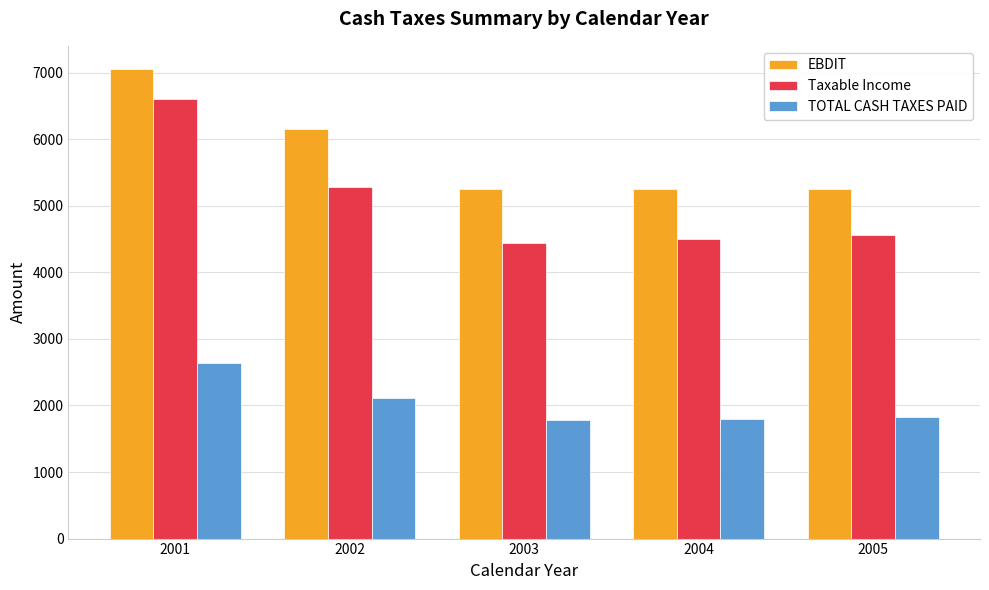

True or false: EBDIT has a value of 3464.9 at 2005.

False